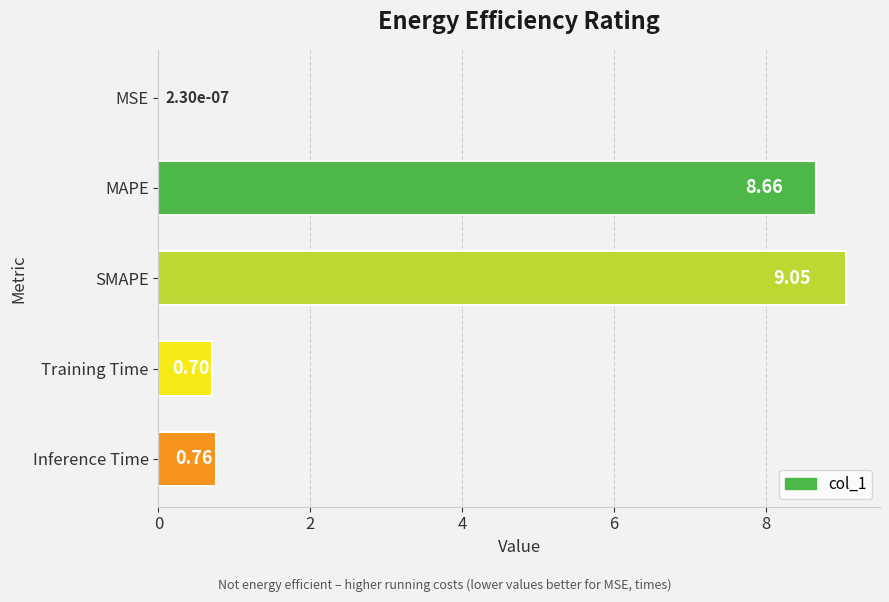

What is the change in value from MSE to MAPE?

+8.7